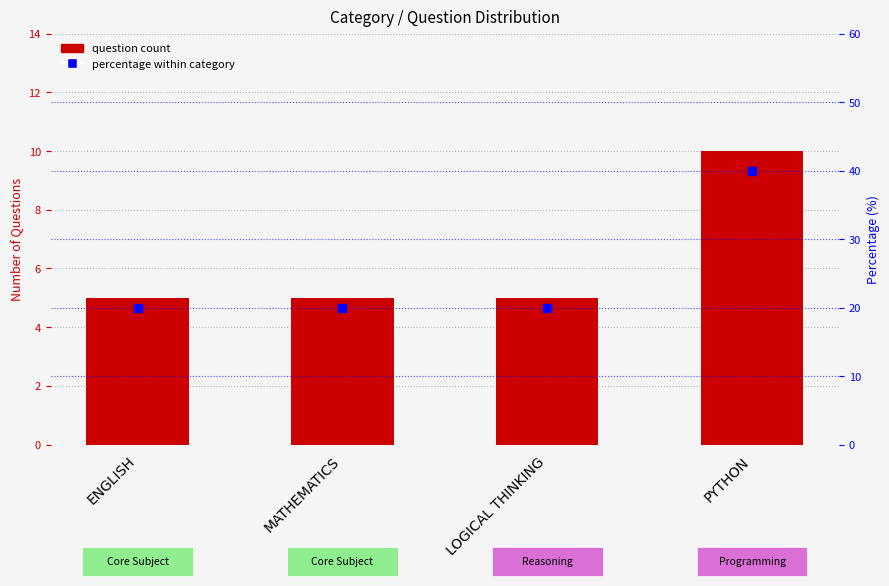

Which series reaches the maximum Y coordinate?

Percentage within sample